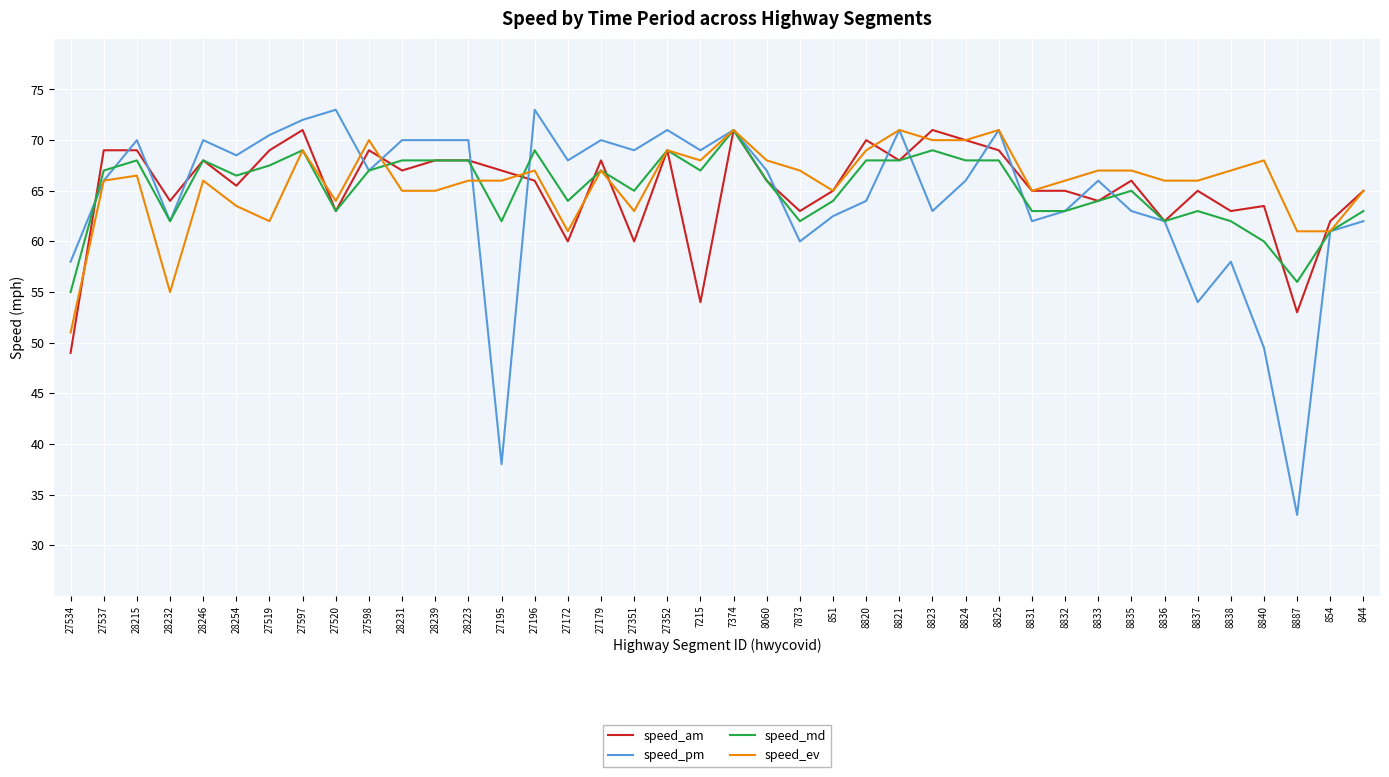

True or false: speed_ev has a value of 61.0 at 854.

True